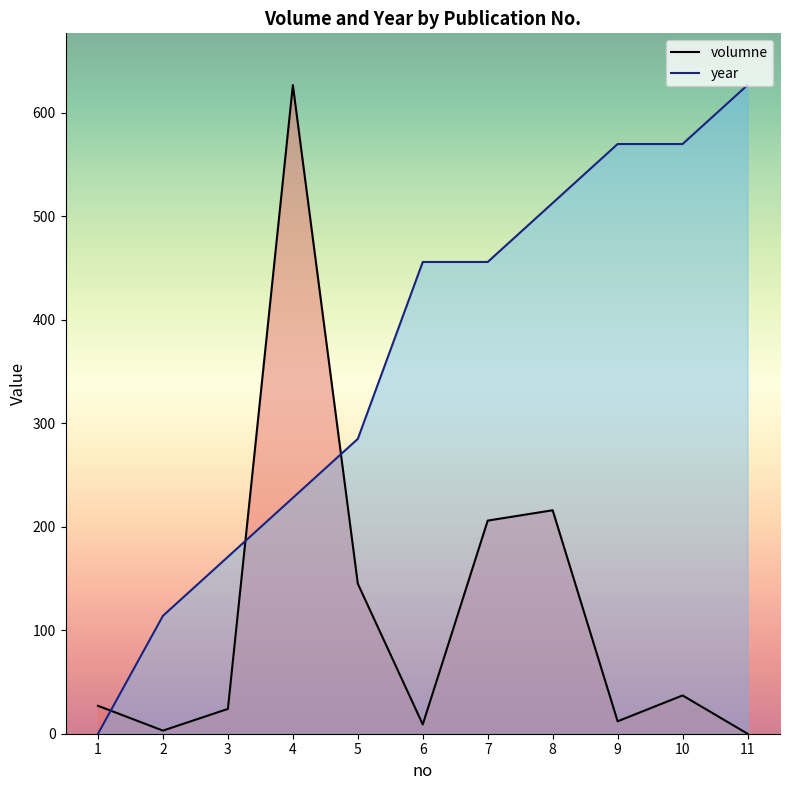

At how many categories does at least one series exceed 521?

4